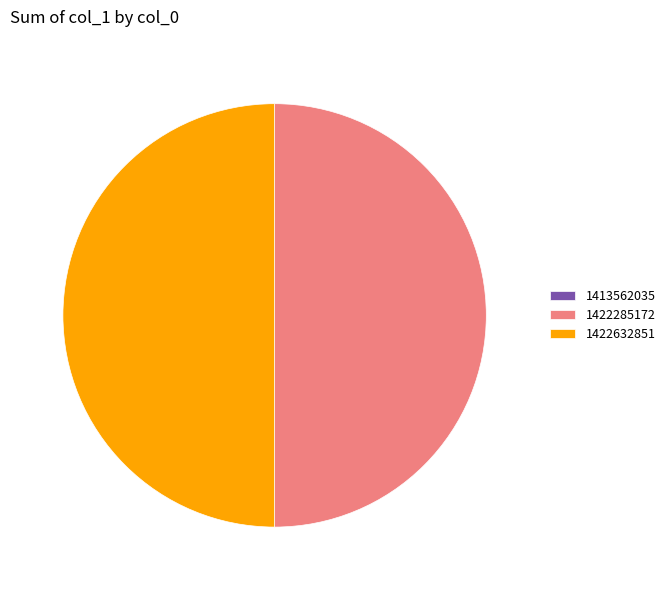

The 1422285172 slice represents 56% of the pie. True or false?

False